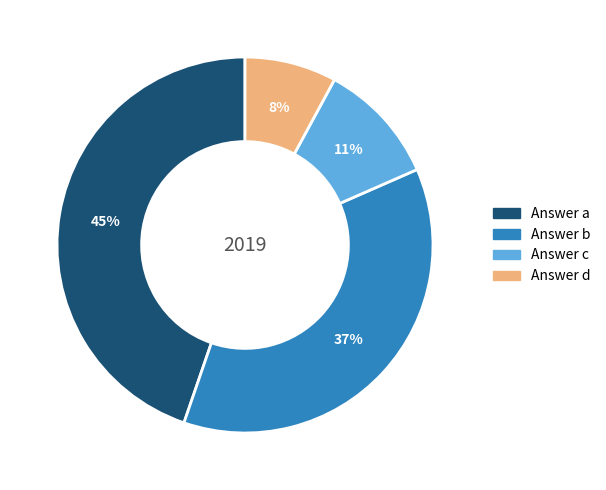

Does any single category account for the majority?

No